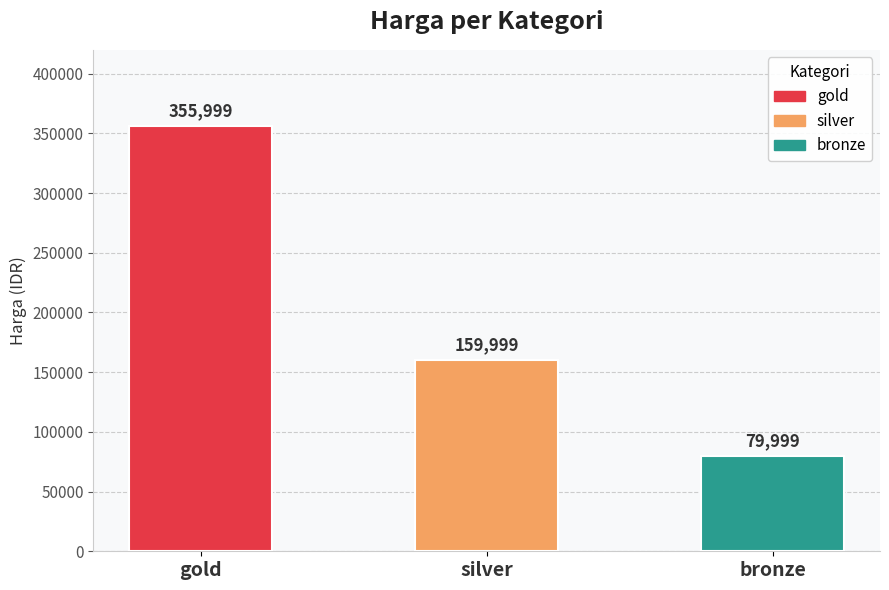

Rank the categories by value from highest to lowest.

gold, silver, bronze